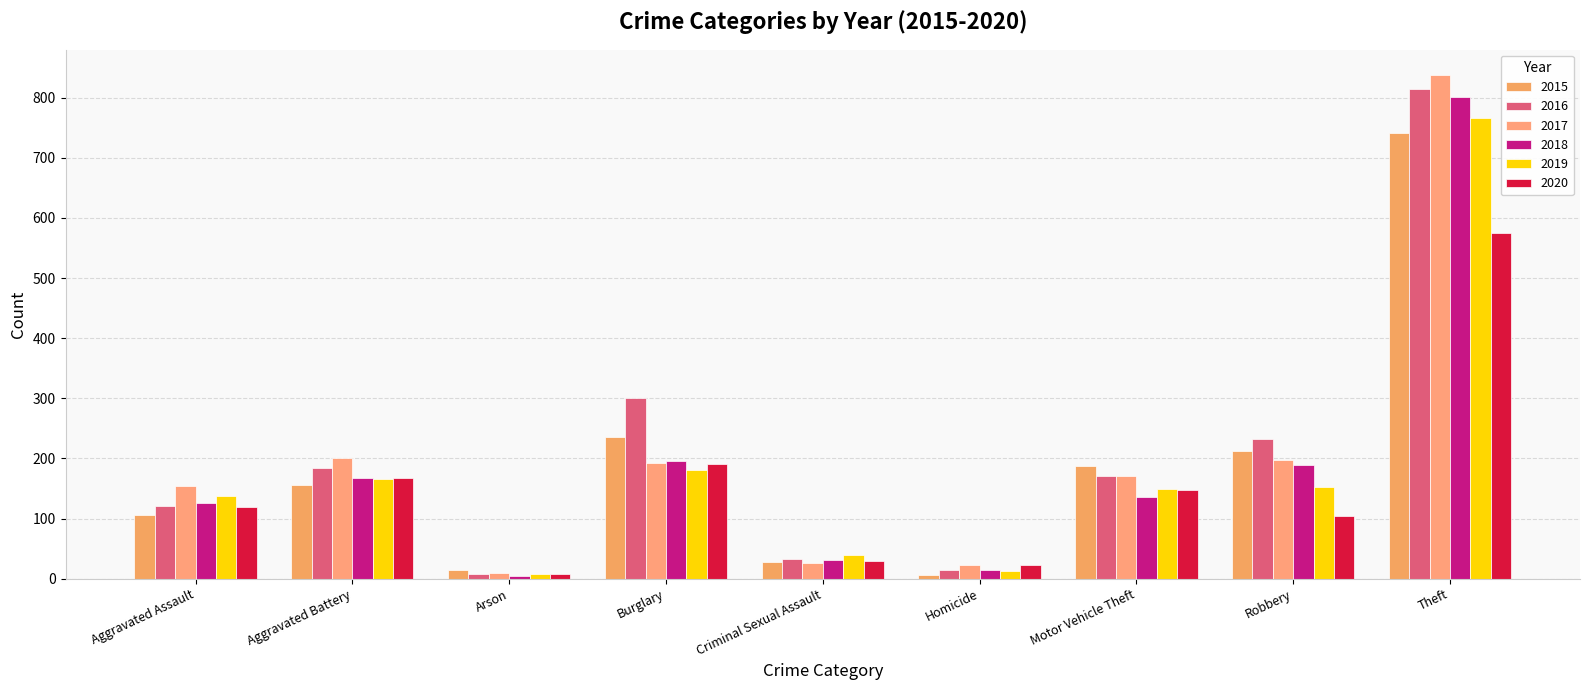

Reading left to right, extract all data points from this chart.

2015: 106	155	14	235	27	6	188	212	742
2016: 121	184	8	301	33	15	170	233	814
2017: 154	201	9	192	26	22	171	197	838
2018: 126	168	5	195	31	14	136	189	801
2019: 138	165	7	181	39	13	149	153	766
2020: 119	168	7	190	30	23	147	104	575